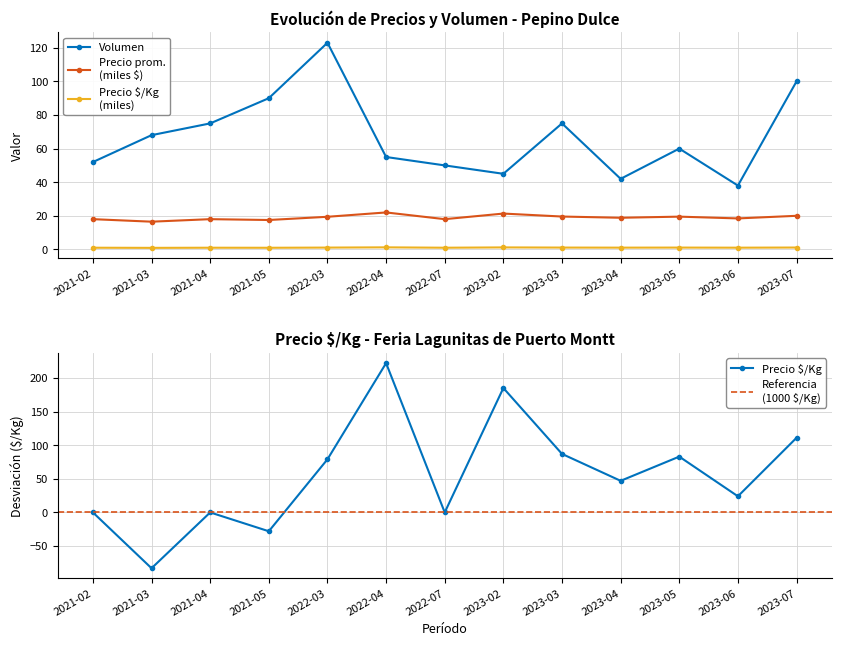

Rank the categories by Volumen value from lowest to highest.

2023-06, 2023-04, 2023-02, 2022-07, 2021-02, 2022-04, 2023-05, 2021-03, 2021-04, 2023-03, 2021-05, 2023-07, 2022-03